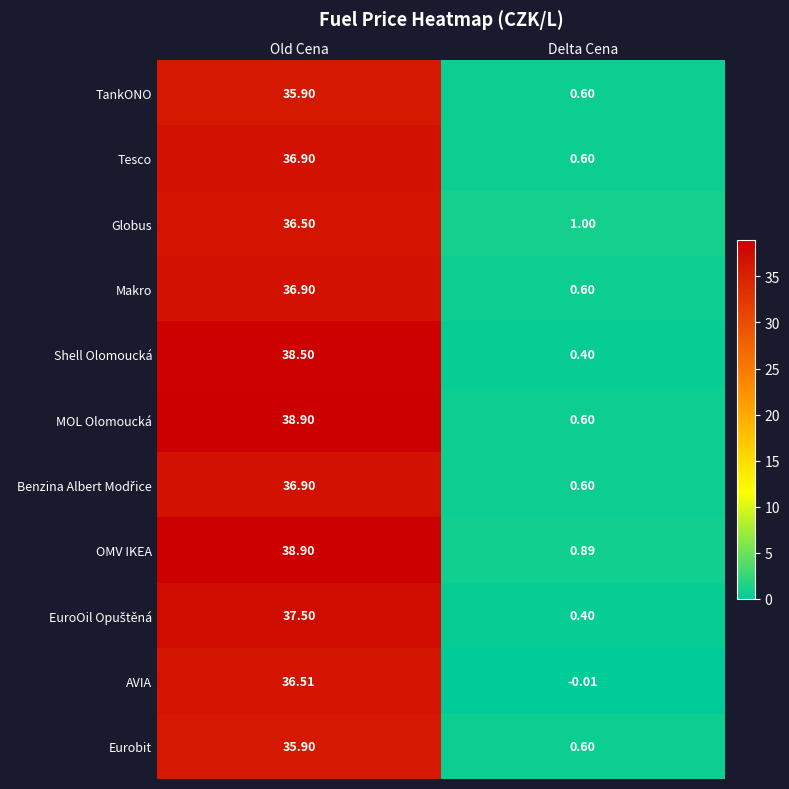

At which category does the chart reach its peak across all series?

Old Cena